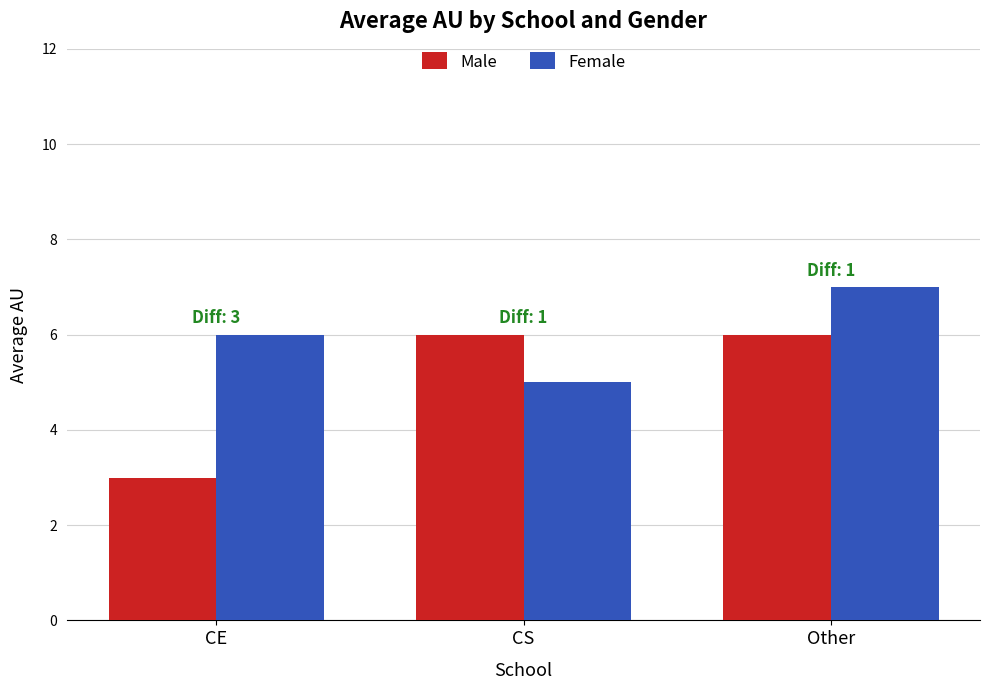

Which series changed the most between CS and Other?

Female